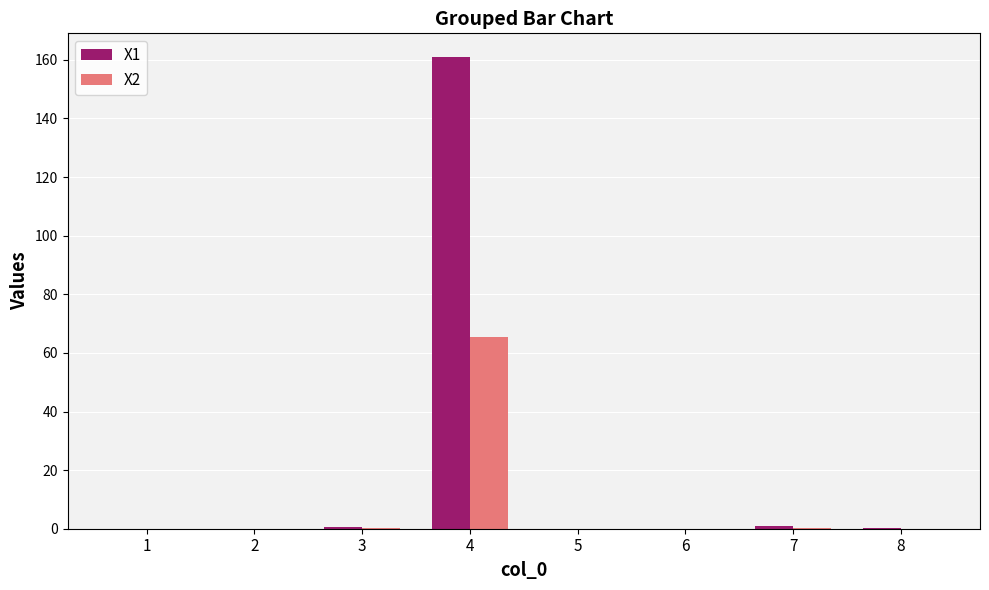

What is the sum of the X2 values at 4 and 3?

65.5